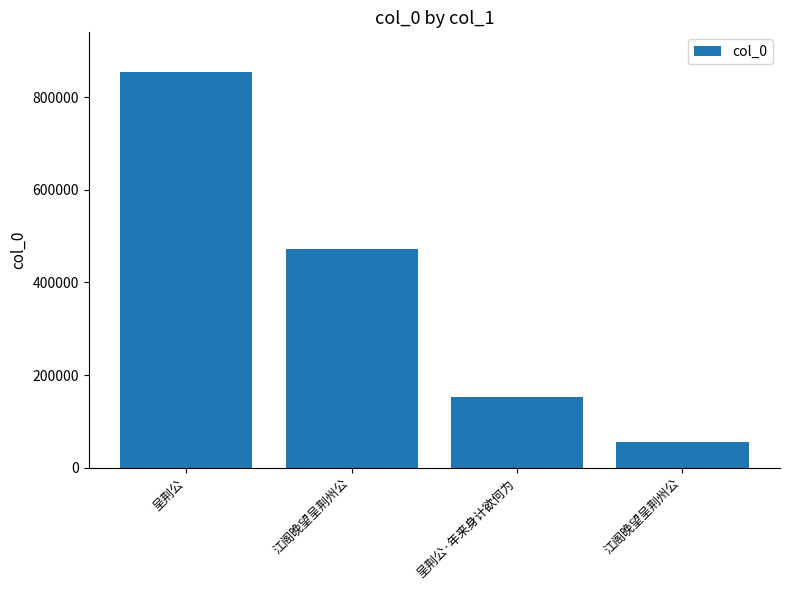

Is it true that the value at 江阁晚望呈荆州公 is 472337?

True